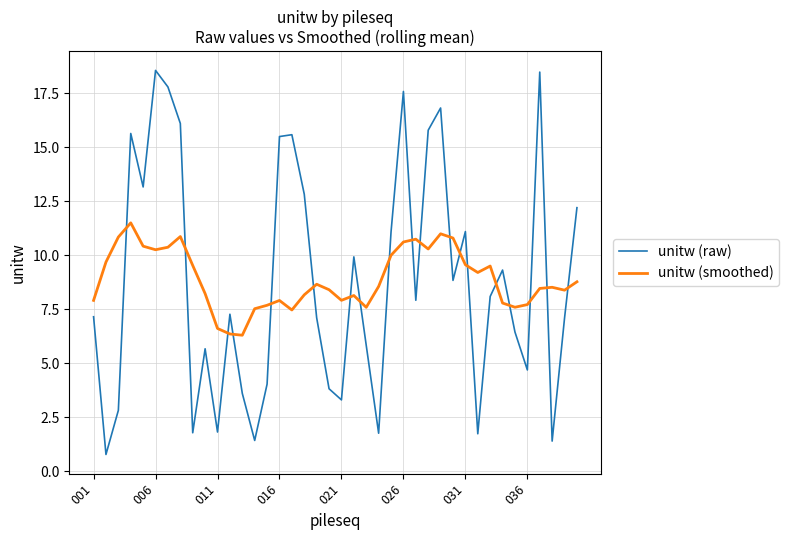

What is the maximum value for unitw (raw)?

18.6